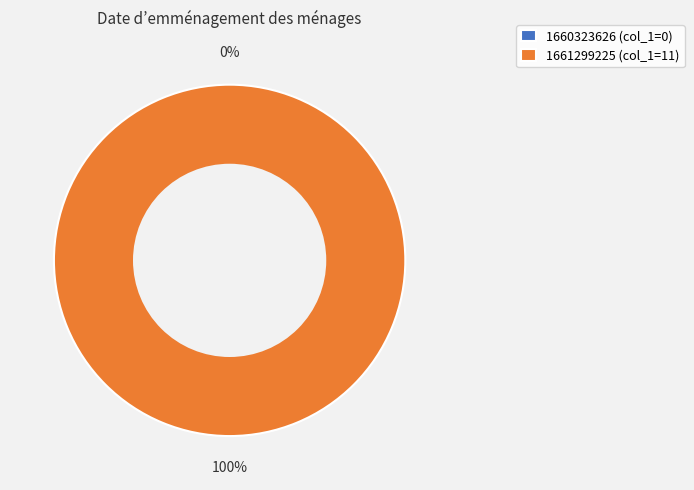

Count the number of slices in the pie.

2